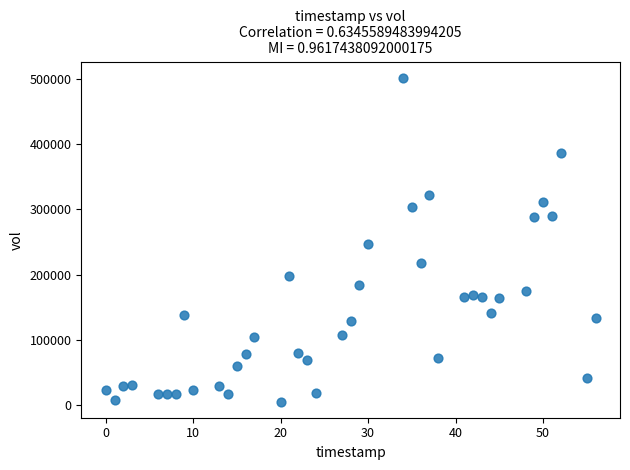

What is the range of X values (max minus min)?

56